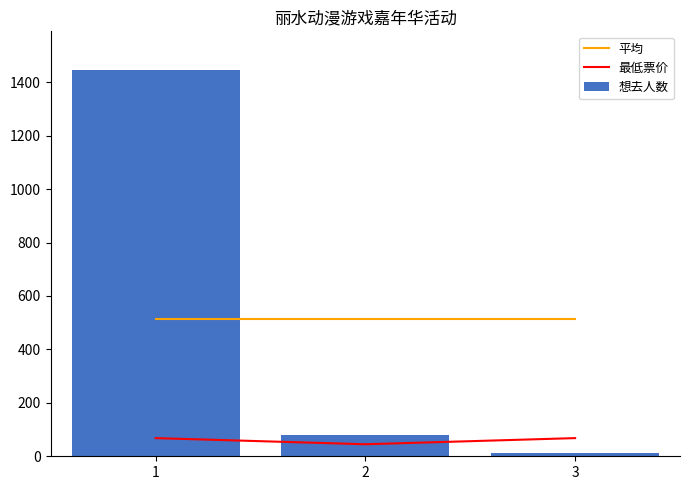

What are all the series names shown in the legend?

平均, 最低票价, 想去人数